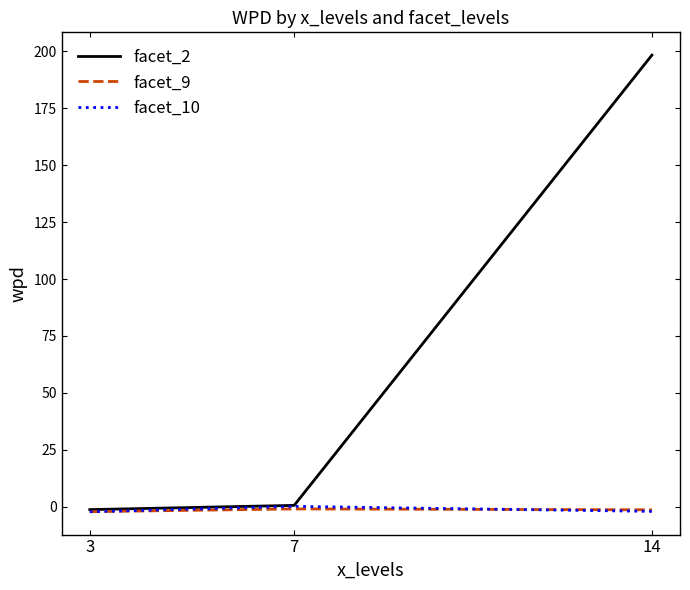

How many series are shown in this chart?

3